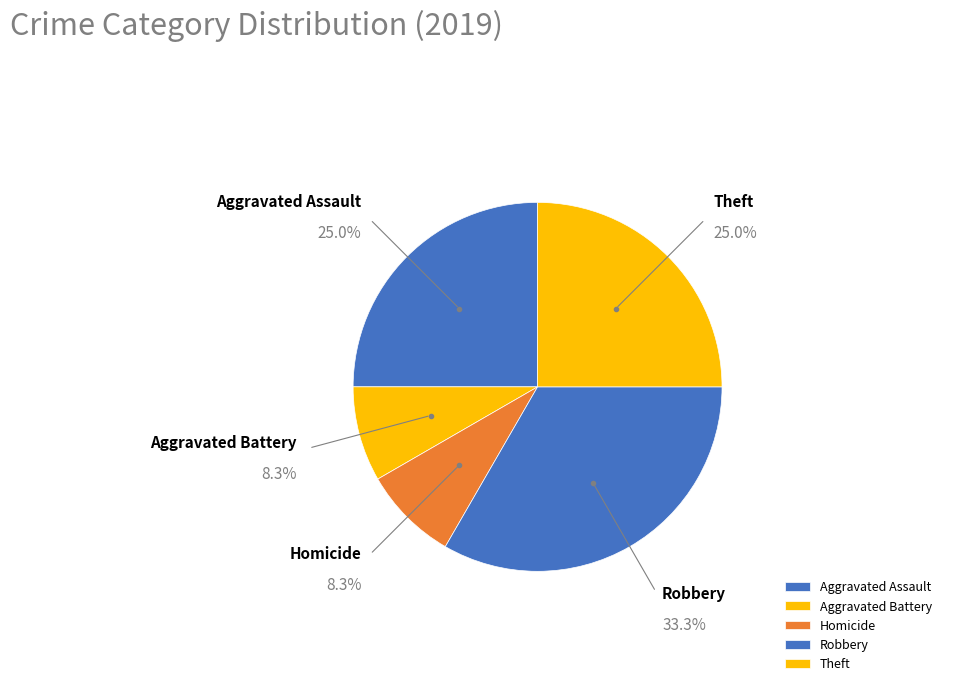

Count the number of slices in the pie.

5